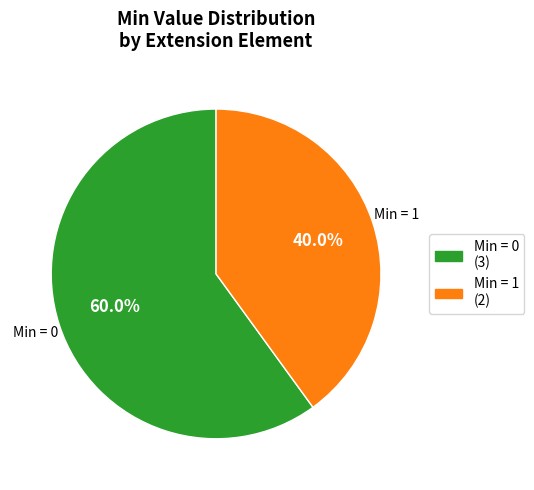

Does any single category account for the majority?

Yes